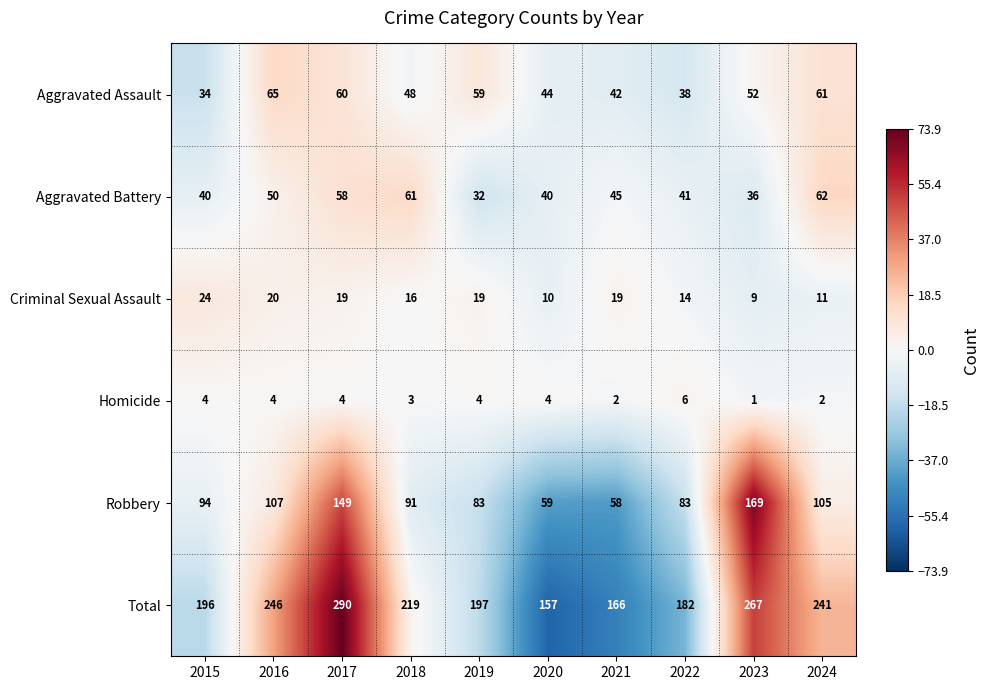

Where is Aggravated Battery nearest to the value 47?

2021